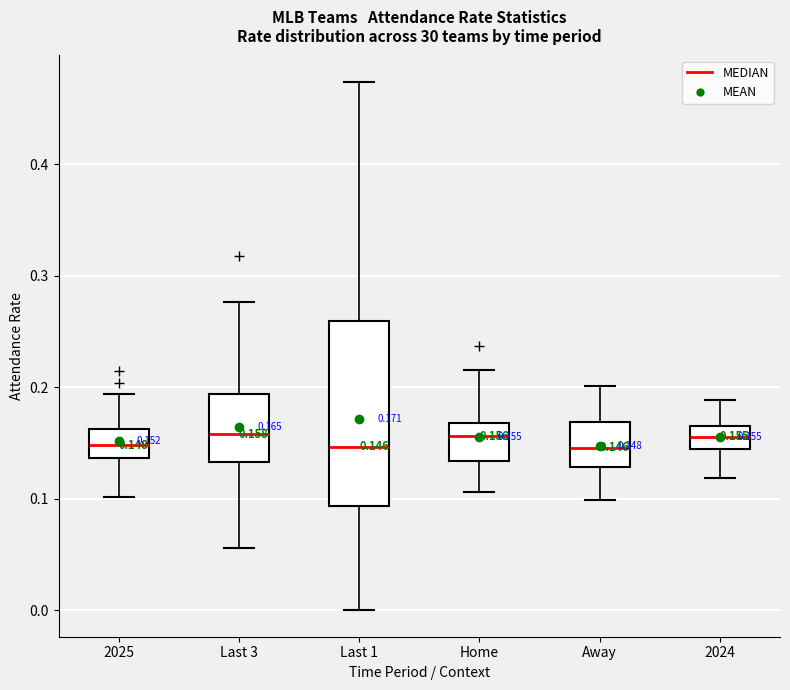

Which box is the tallest, from its lower edge to its upper edge?

Last 1